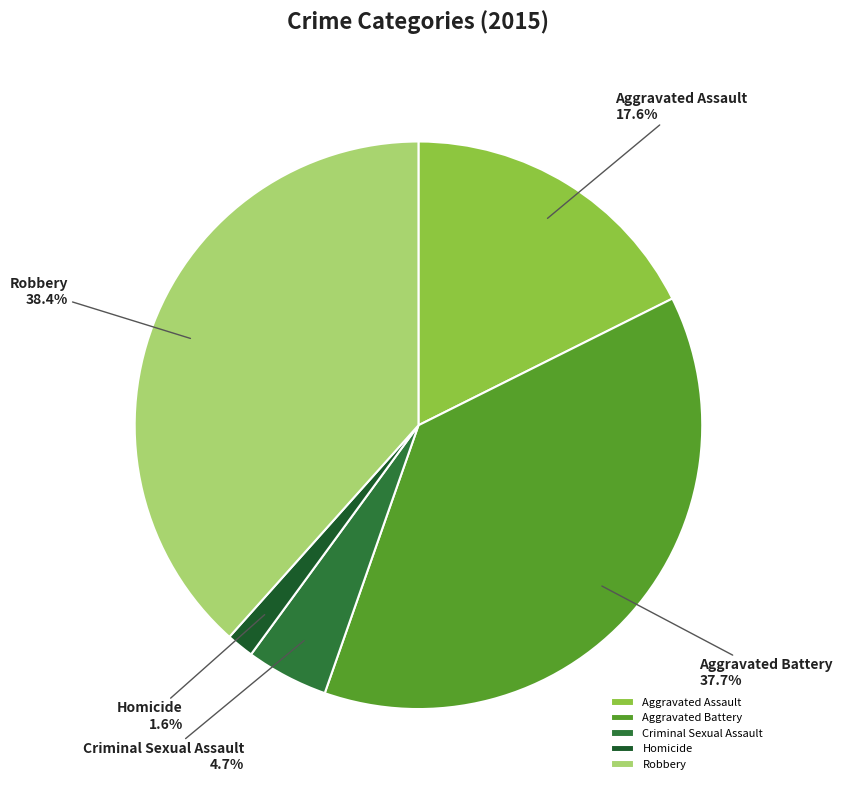

Does Homicide represent more than half of the total?

No